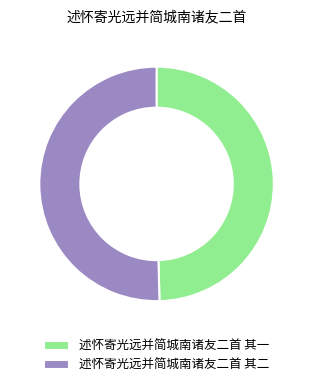

Which slice is the largest?

述怀寄光远并简城南诸友二首 其二